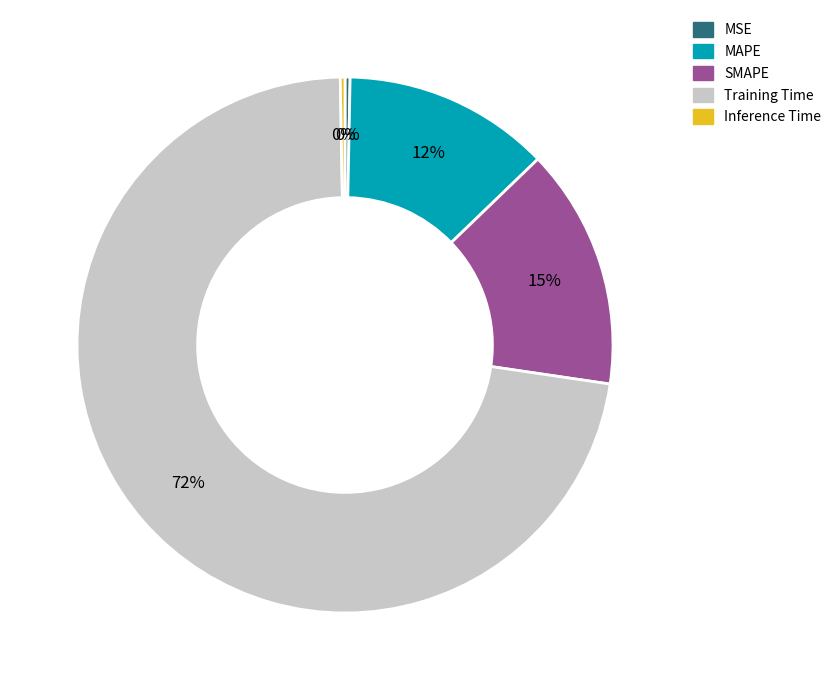

How many segments does this pie chart have?

5